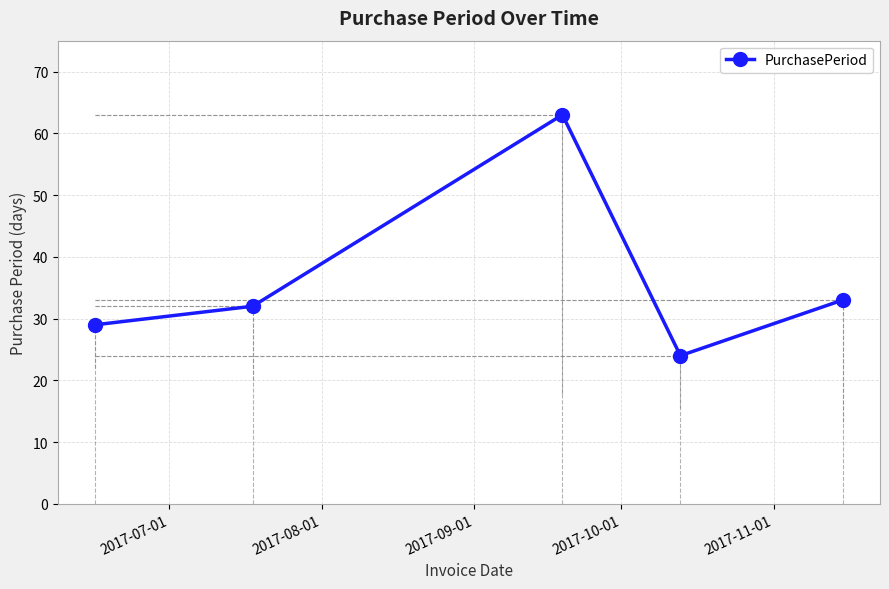

What is the value of the 2nd point from the left?

32